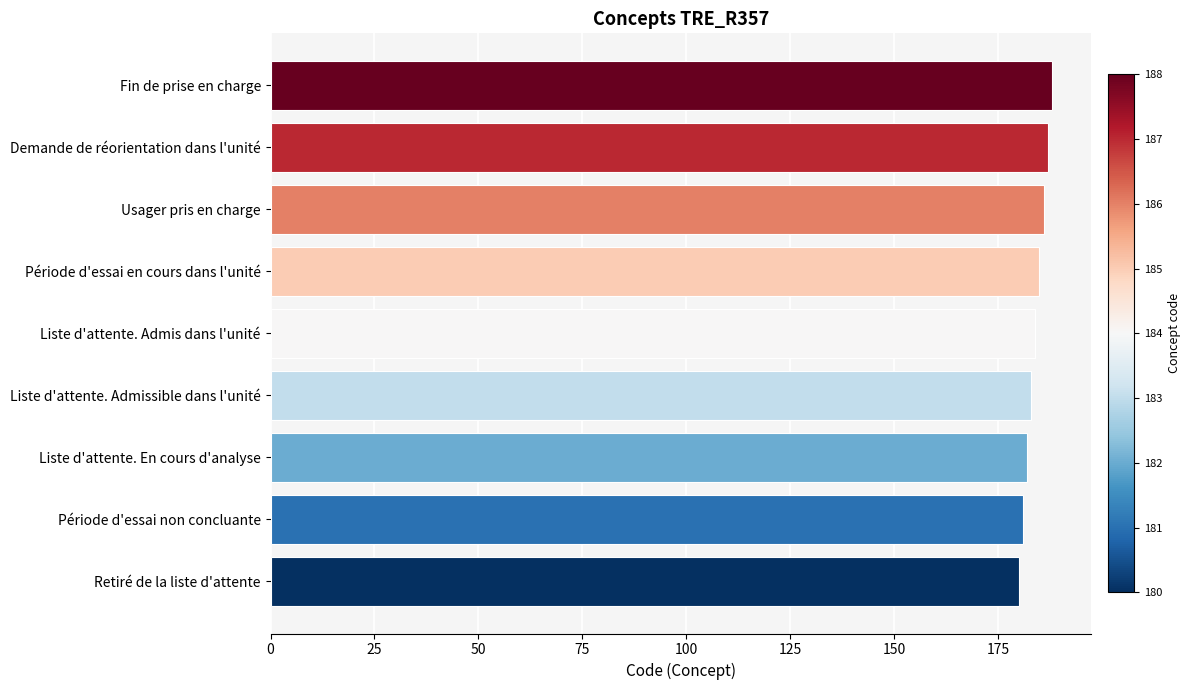

How many values are between 182 and 186?

5